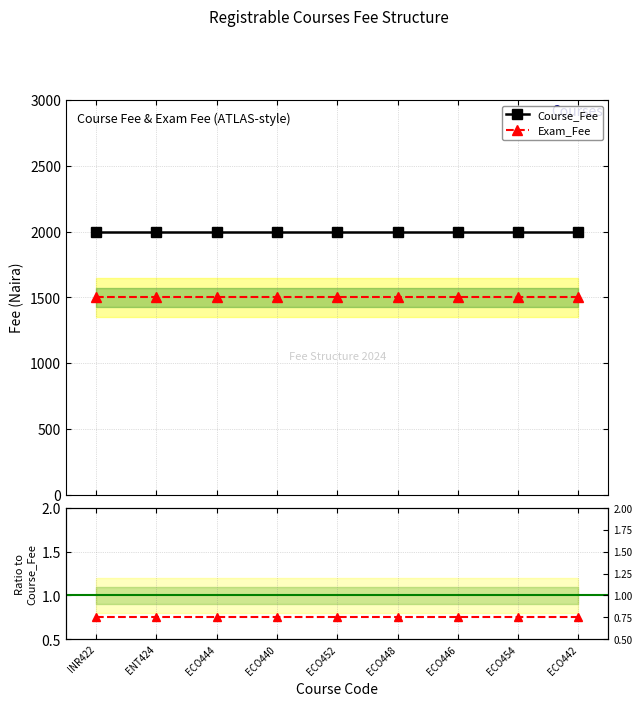

Reading right to left, list all the values displayed in this chart.

Course_Fee: 2000.0	2000.0	2000.0	2000.0	2000.0	2000.0	2000.0	2000.0	2000.0
Exam_Fee: 1500.0	1500.0	1500.0	1500.0	1500.0	1500.0	1500.0	1500.0	1500.0
Exam_Fee / Course_Fee: 0.8	0.8	0.8	0.8	0.8	0.8	0.8	0.8	0.8